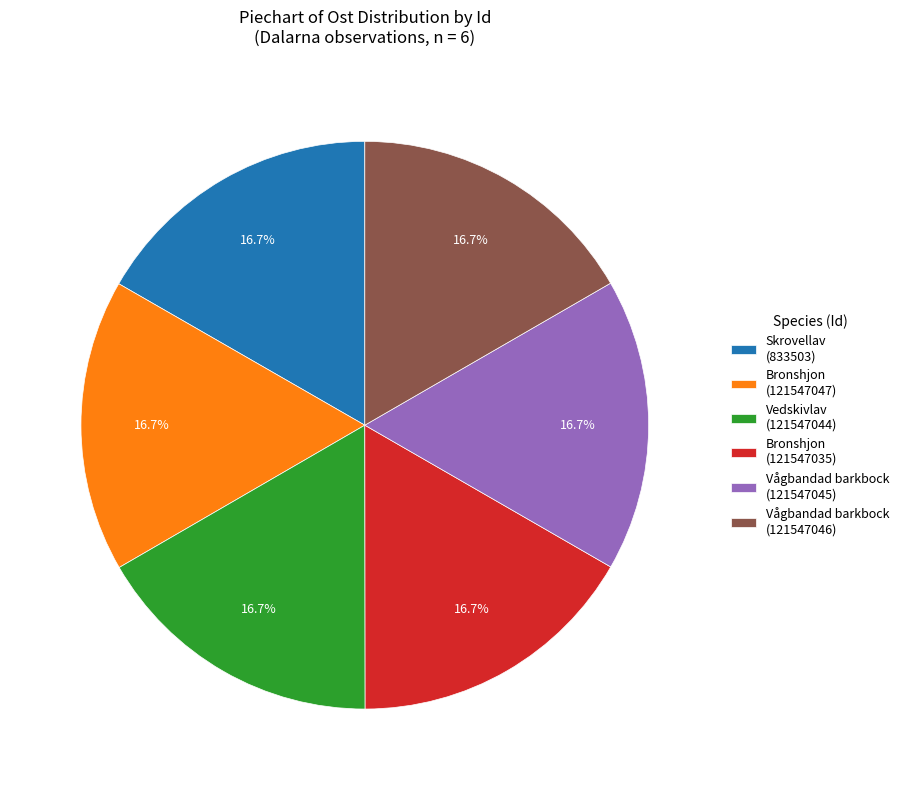

Approximately how many times larger is the value at Vedskivlav (121547044) compared to Bronshjon (121547035)?

1.0